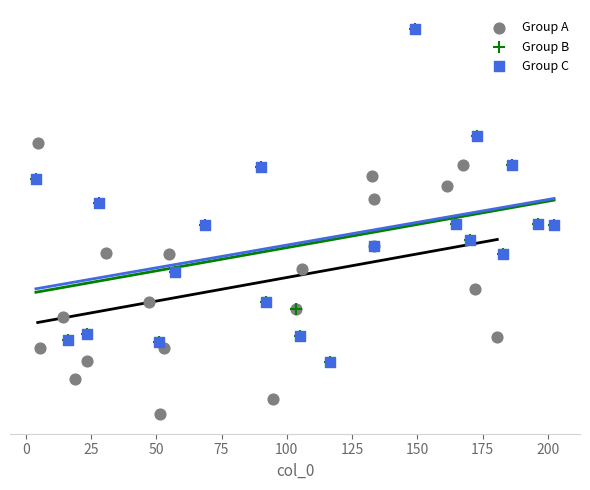

What are all the series names shown in the legend?

Group A, Group B, Group C